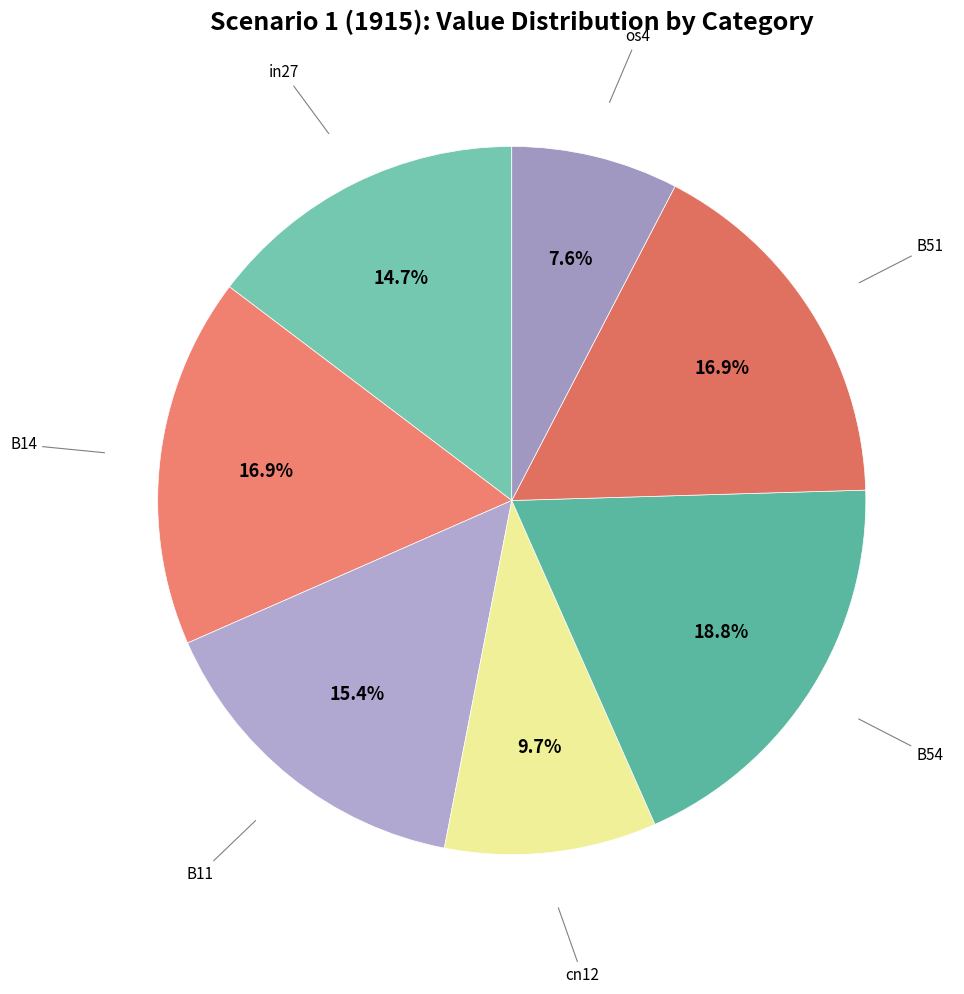

Does any single category account for the majority?

No